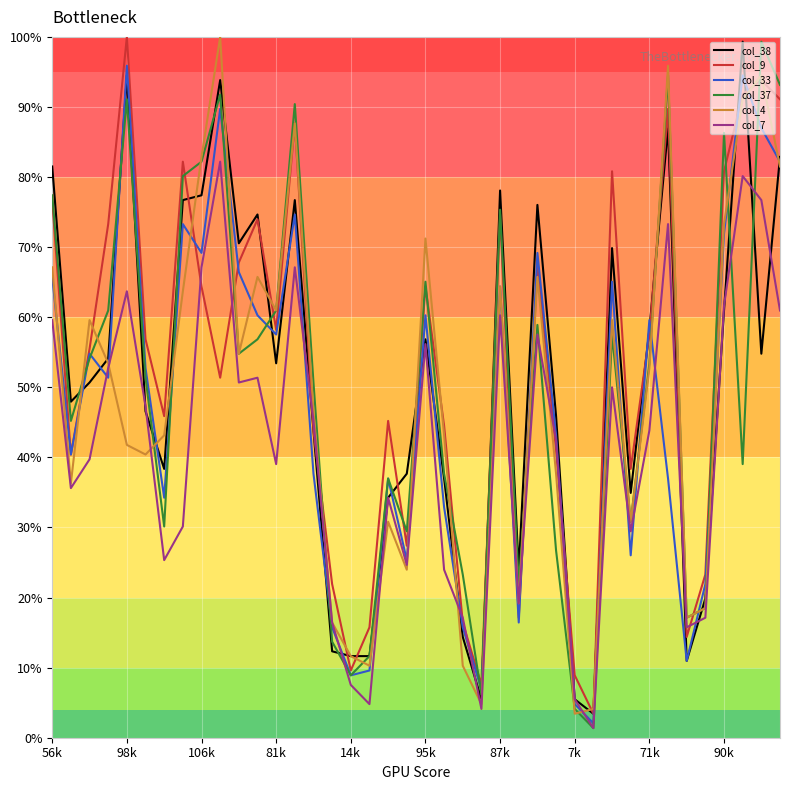

What is the greatest value displayed?

100.0